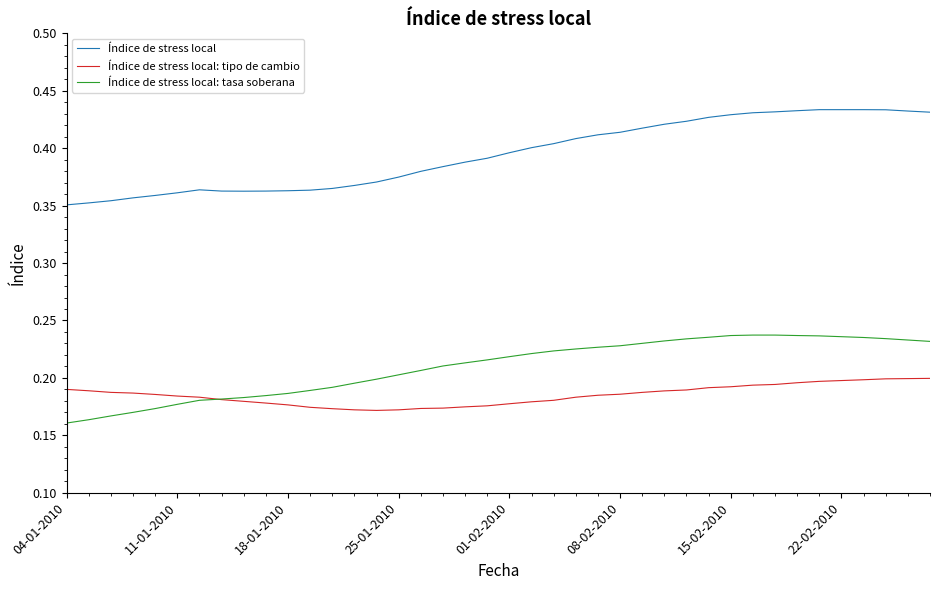

List the series in order of their peak value, lowest first.

Índice de stress local: tipo de cambio, Índice de stress local: tasa soberana, Índice de stress local